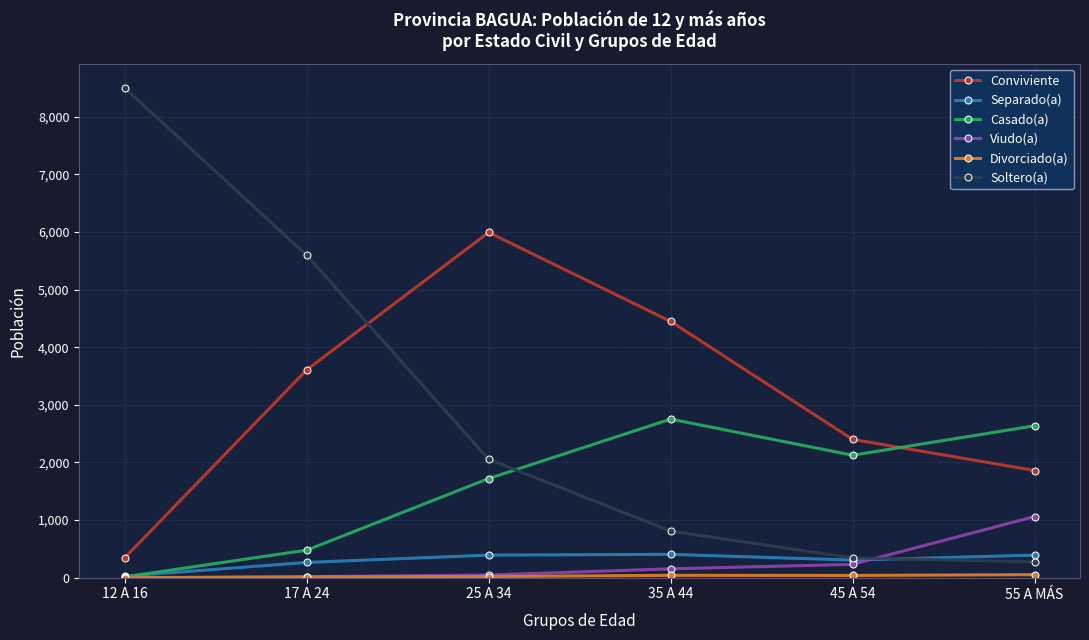

List the labels in order of Casado(a) value, smallest first.

12 A 16, 17 A 24, 25 A 34, 45 A 54, 55 A MÁS, 35 A 44